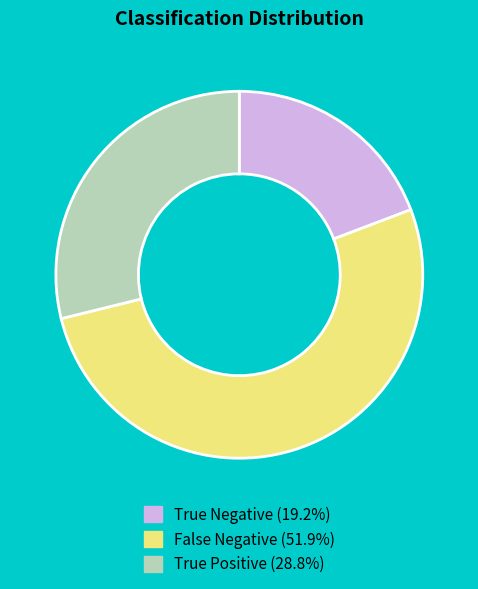

Combined, do False Negative and True Negative account for over 50%?

Yes